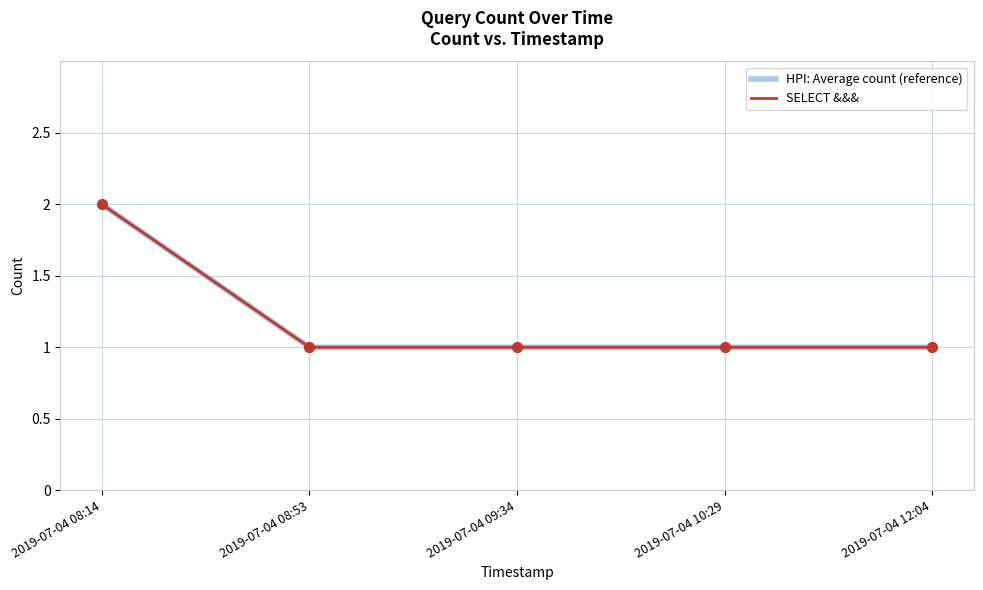

Does the chart have visible grid lines?

Yes